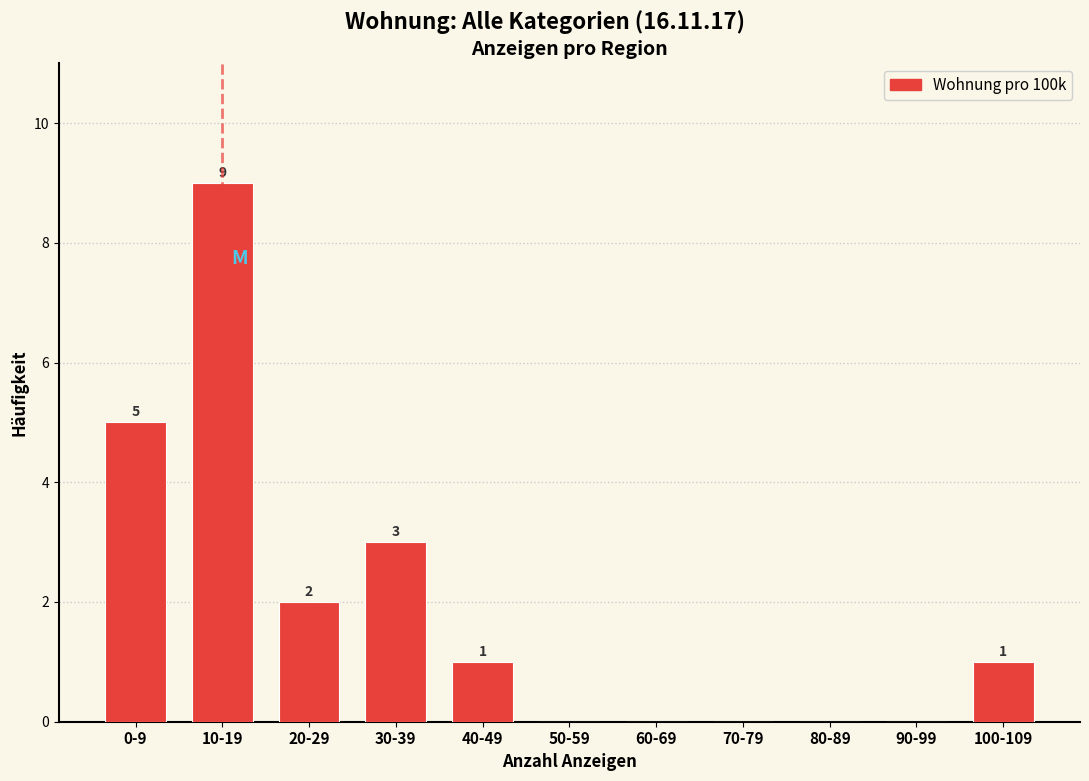

Reading right to left, list all the values displayed in this chart.

100-109=1	90-99=0	80-89=0	70-79=0	60-69=0	50-59=0	40-49=1	30-39=3	20-29=2	10-19=9	0-9=5